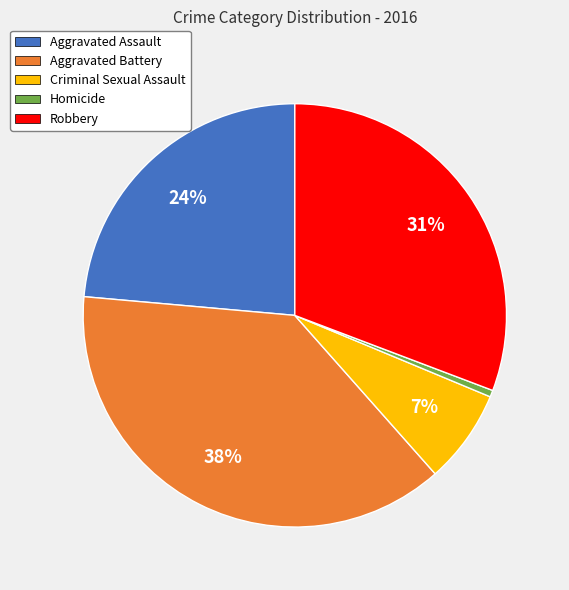

Combined, do Criminal Sexual Assault and Homicide account for over 50%?

No